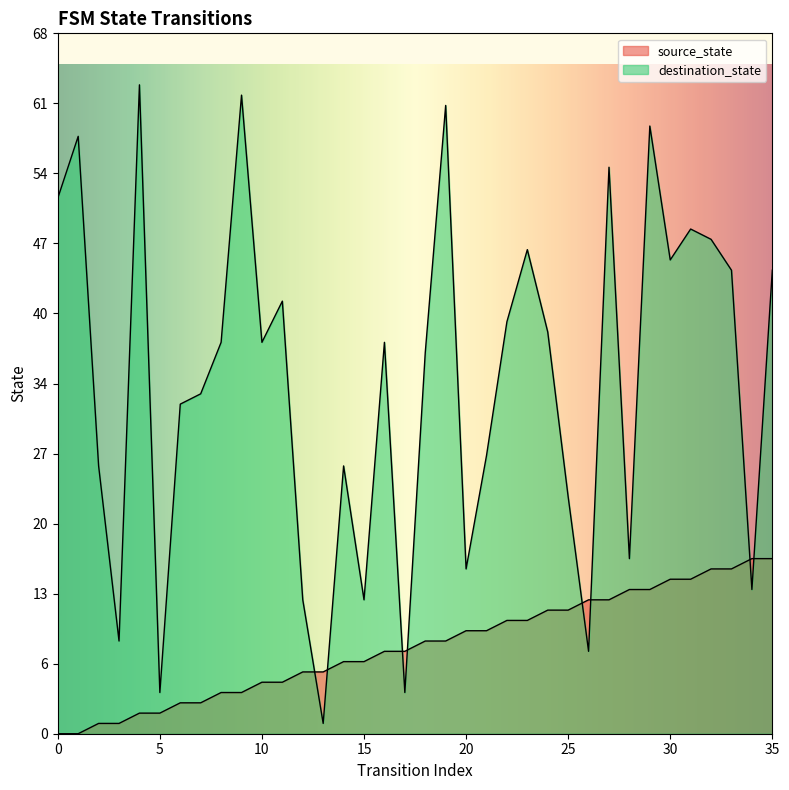

Which category has the highest value in the source_state series?

34